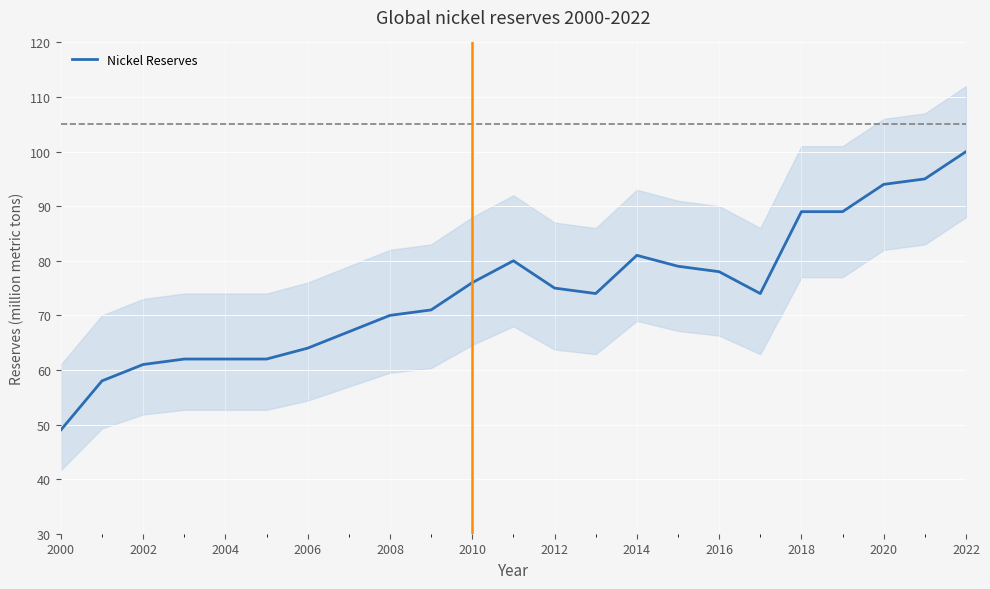

The Nickel Reserves series shows 89 at 2018. True or false?

True